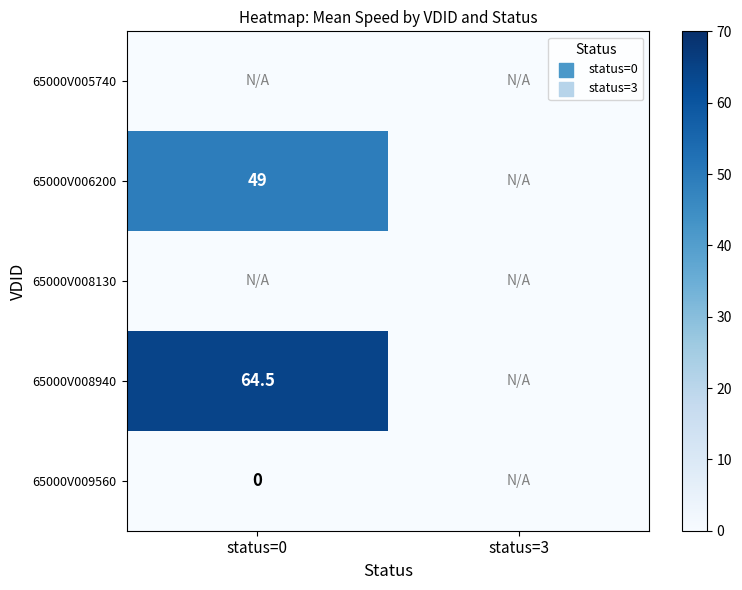

What is the total value across all series at status=0?

113.5